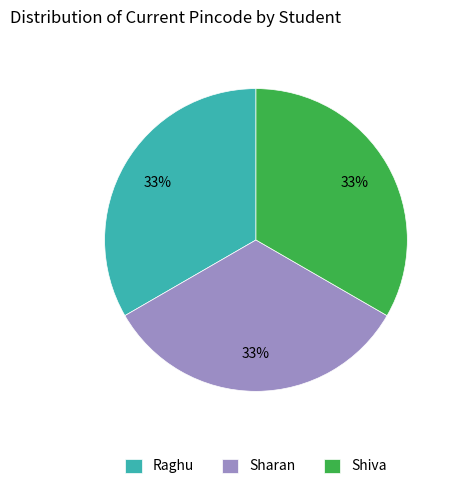

Is Sharan the majority of the pie?

No